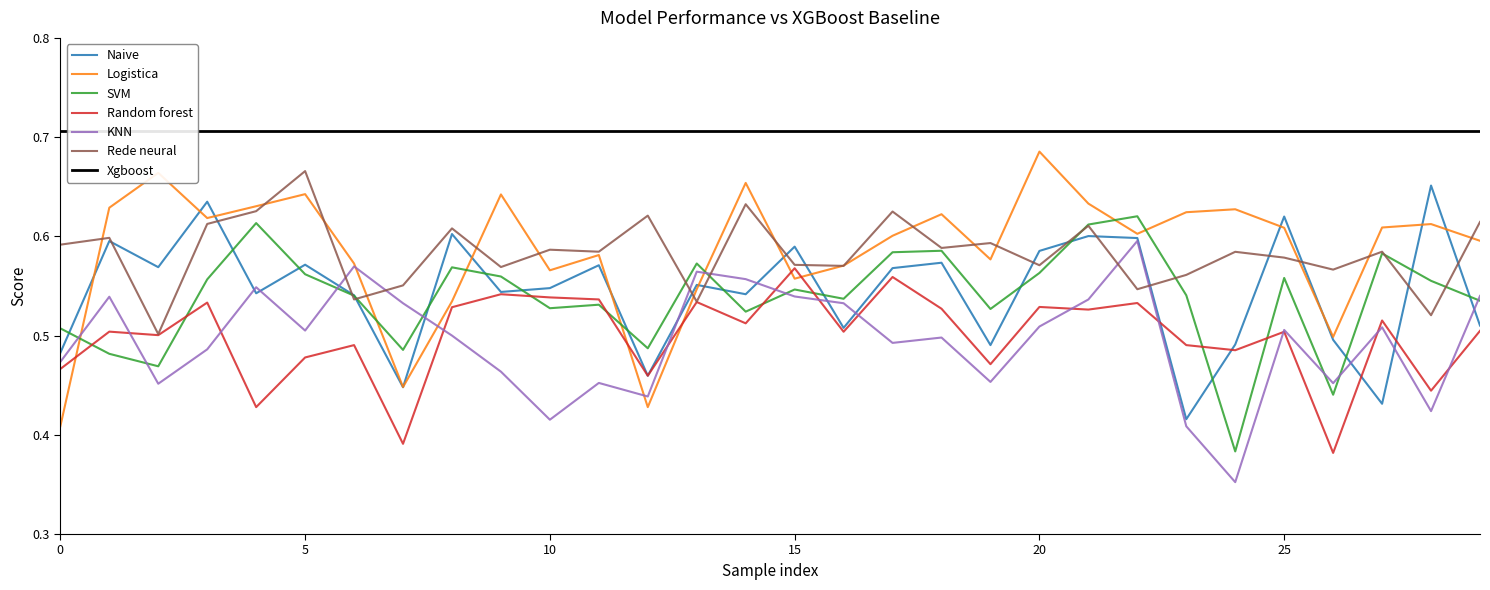

The value of Naive at 18 is 0.6. True or false?

True